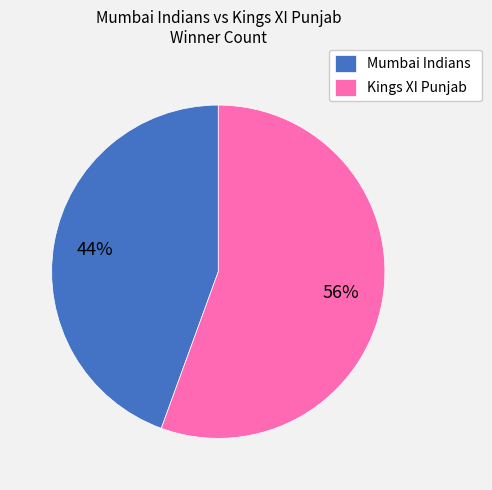

Rank the categories by value from lowest to highest.

Mumbai Indians, Kings XI Punjab